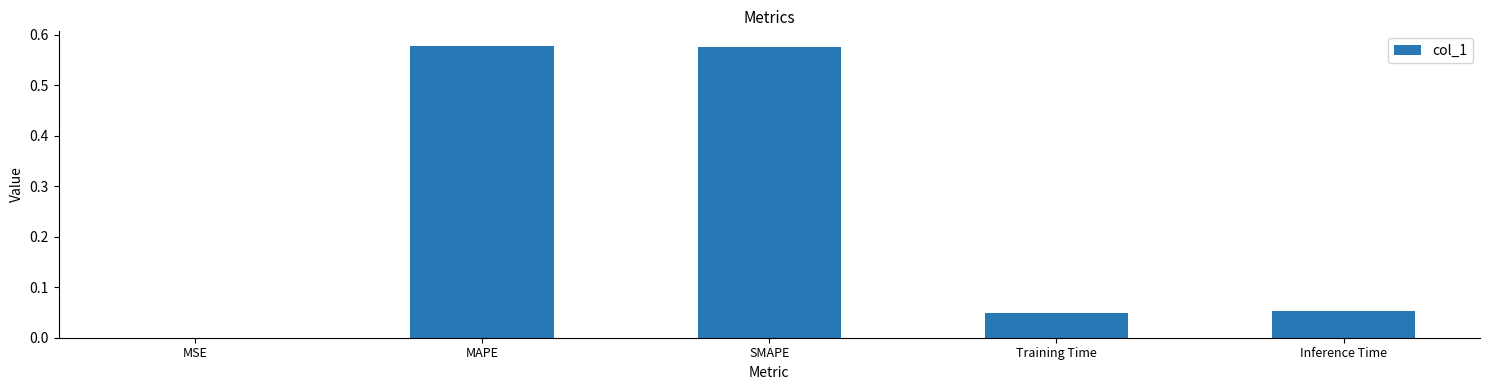

The value at SMAPE is 1.0. True or false?

False